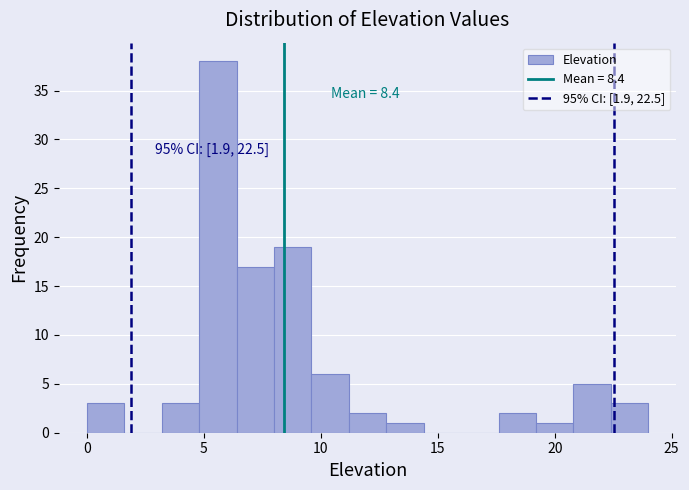

Read against the x-axis, roughly where is the centre of the tallest bar?

5.5